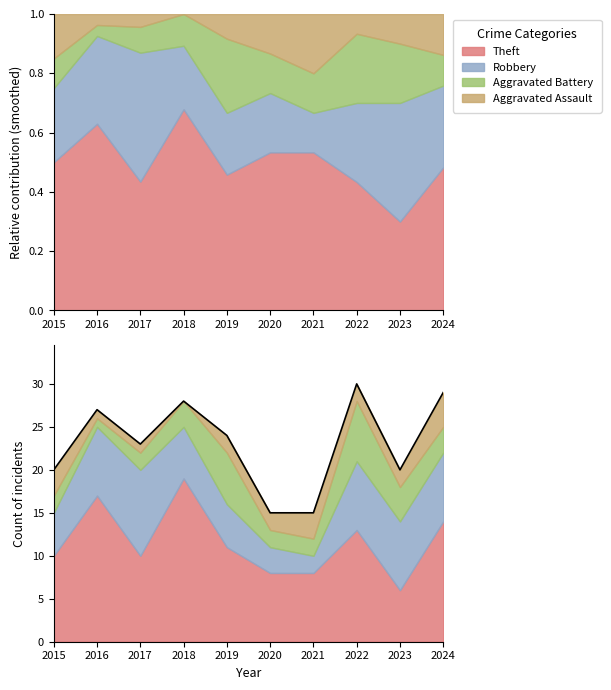

Where is the data nearest to the value 22?

2017